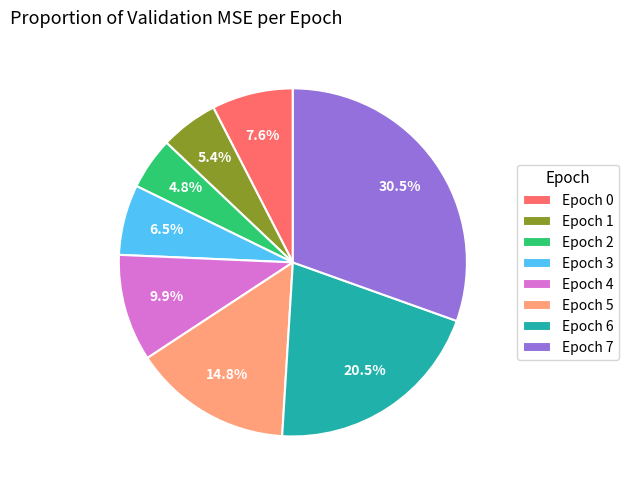

Does Epoch 2 account for over 50% of the chart?

No